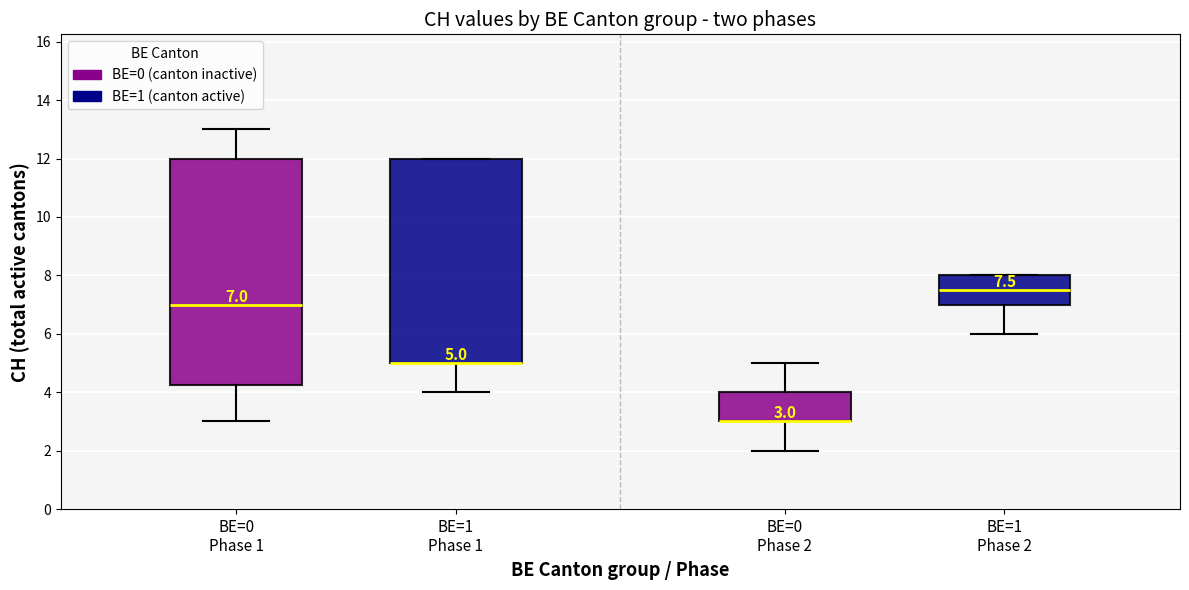

Comparing the boxes themselves (not the whiskers), which one is the tallest?

BE=0 Phase 1